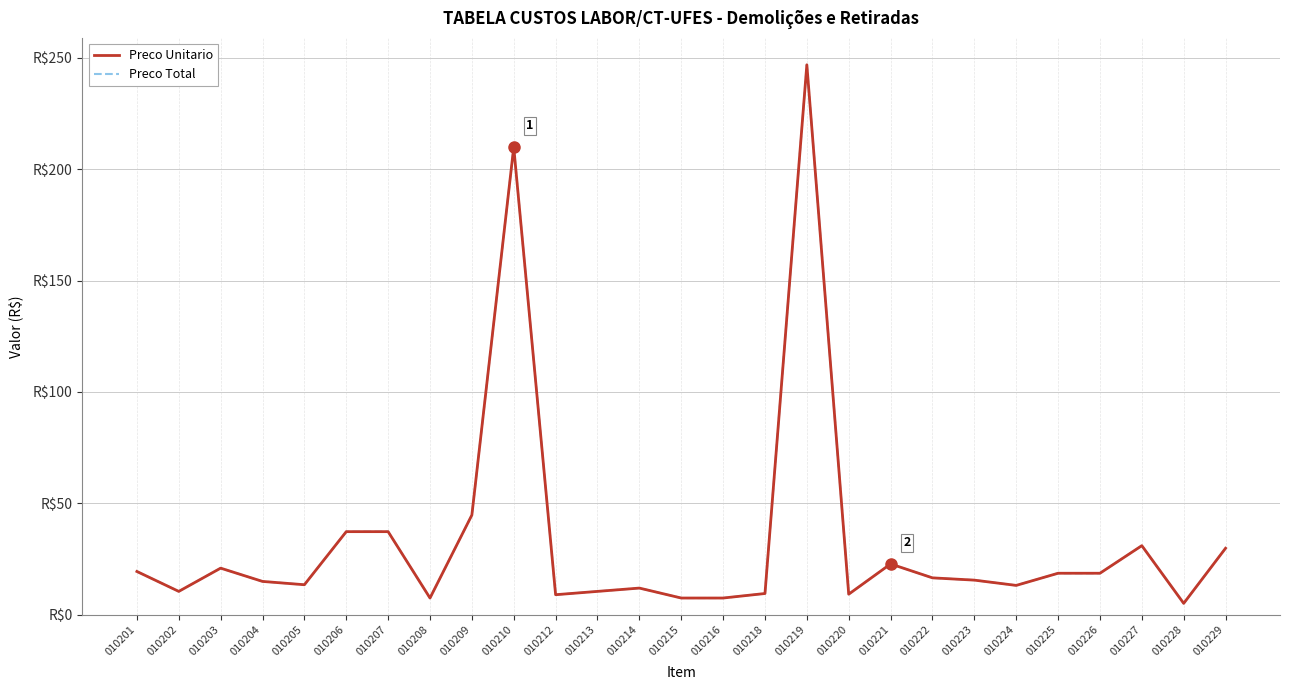

Is this an area chart (filled region under the line)?

No